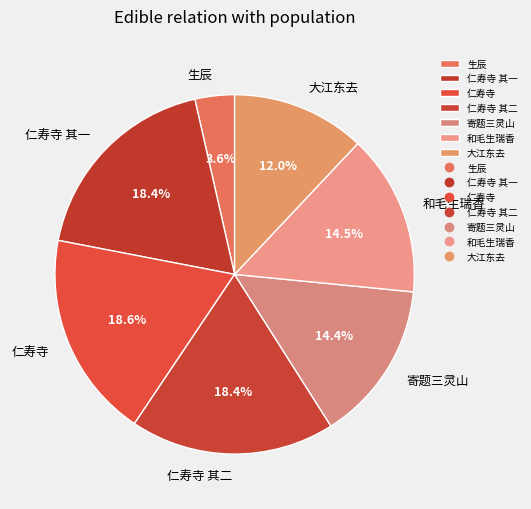

Count the number of slices in the pie.

7